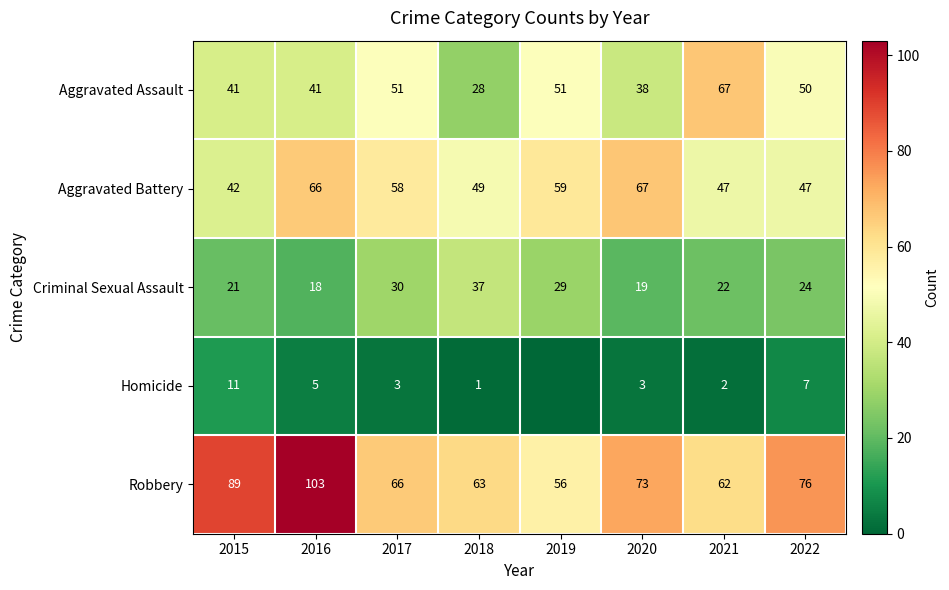

What is the lowest value of the Aggravated Battery series?

42